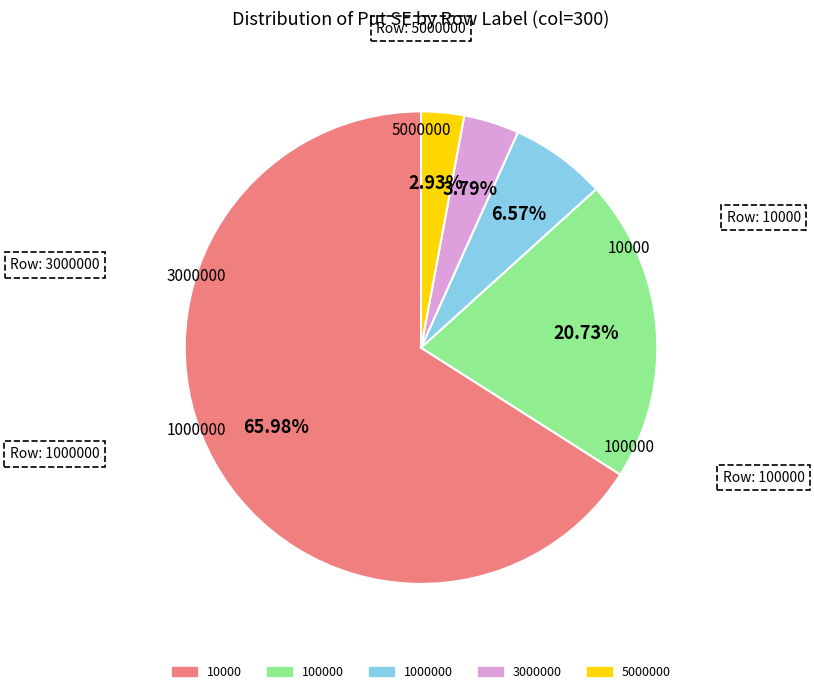

What is the total percentage of 10000 and 5000000?

68.9%